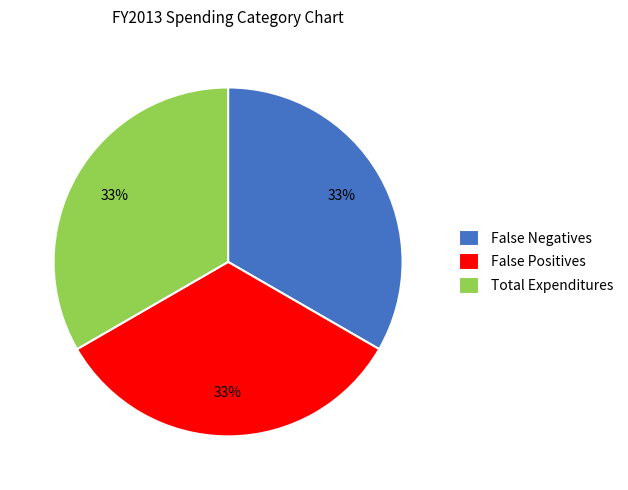

How many slices are in this pie chart?

3